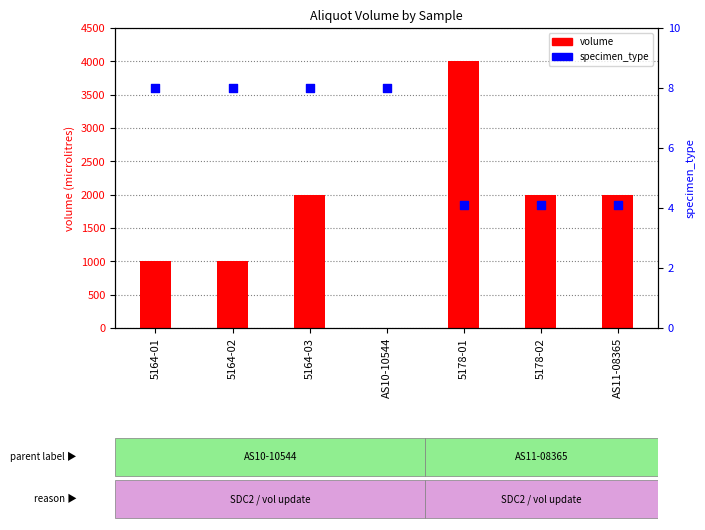

Is the value of specimen_type at AS11-08365 greater than the value of volume at AS10-10544?

Yes